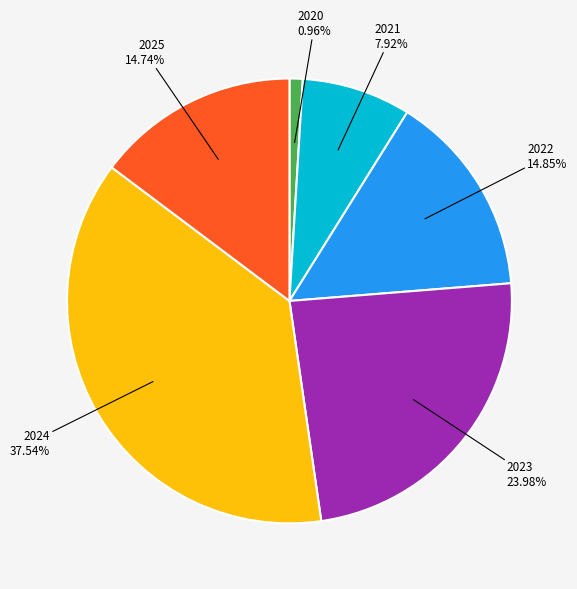

How many segments does this pie chart have?

6